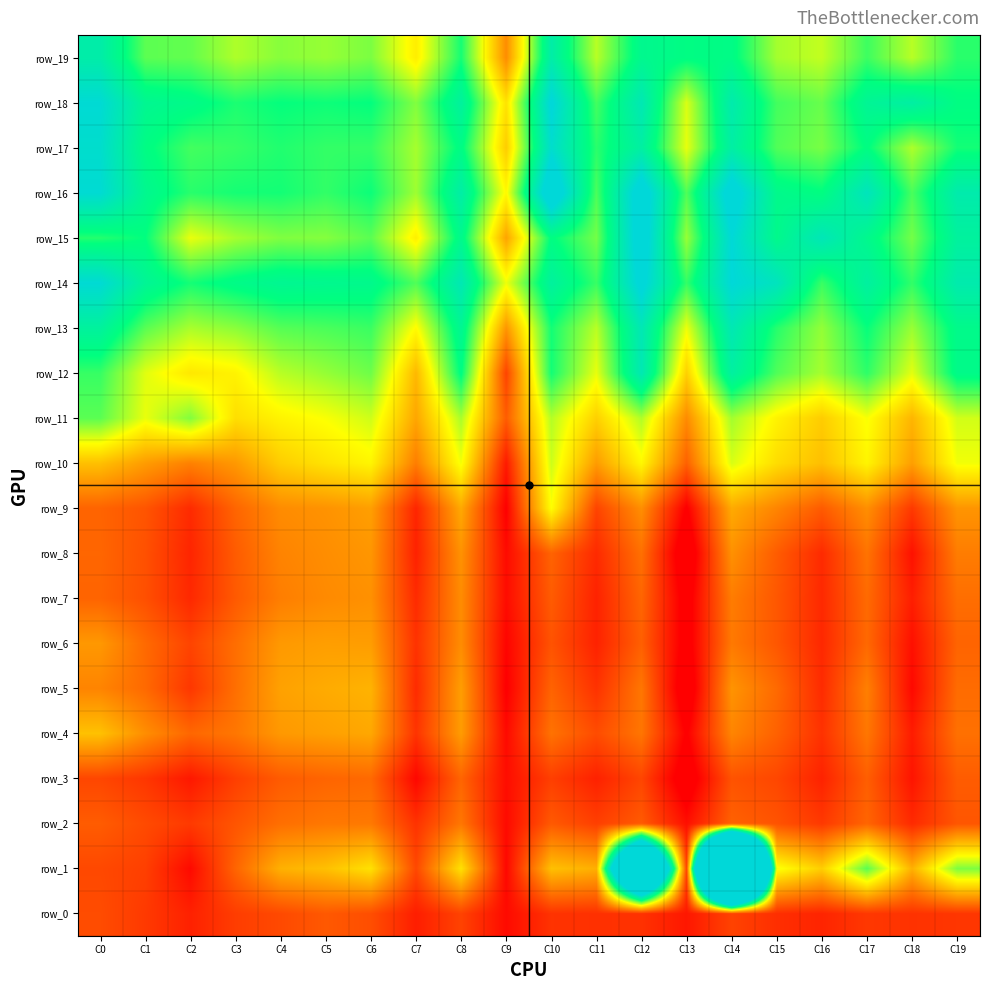

What is the total value across all series at C8?

39785